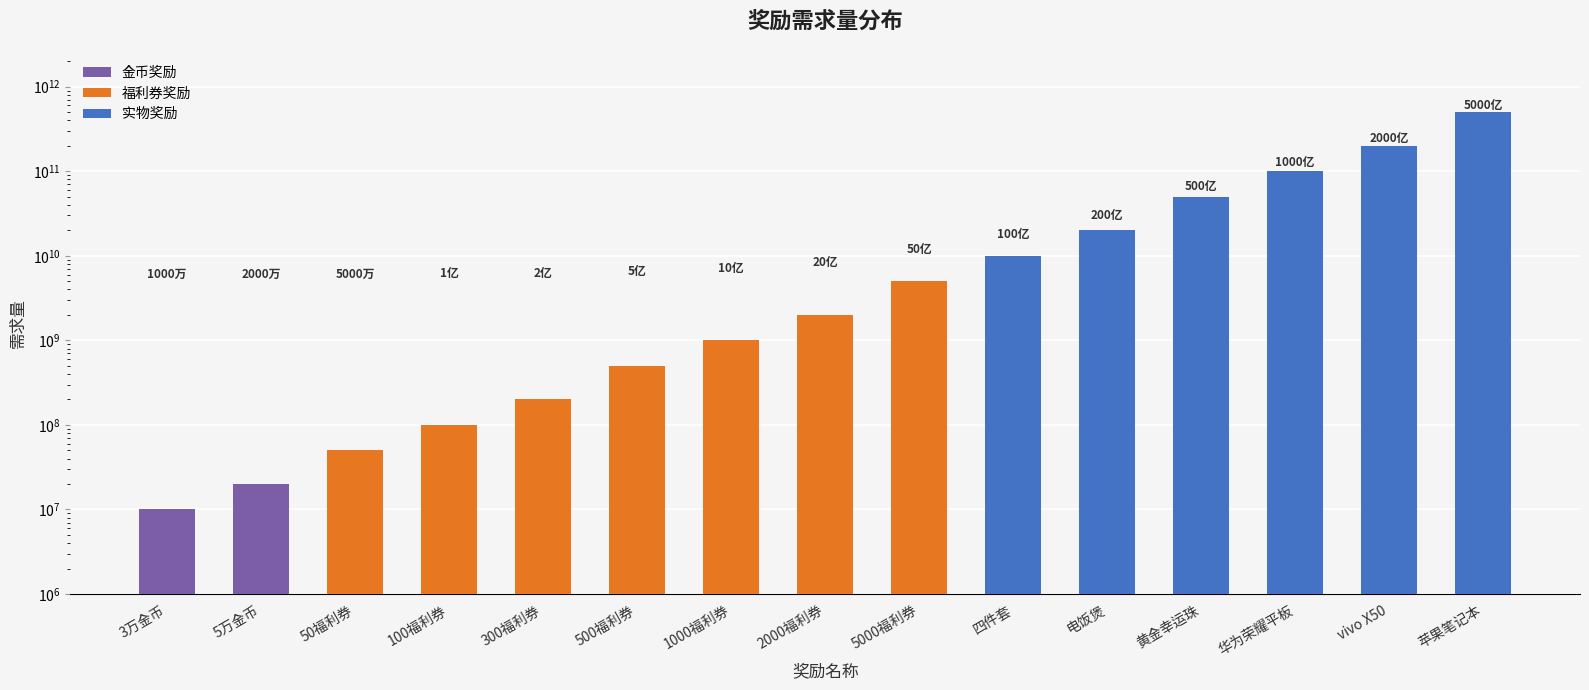

At which label does the data first exceed 2000000000?

5000福利券